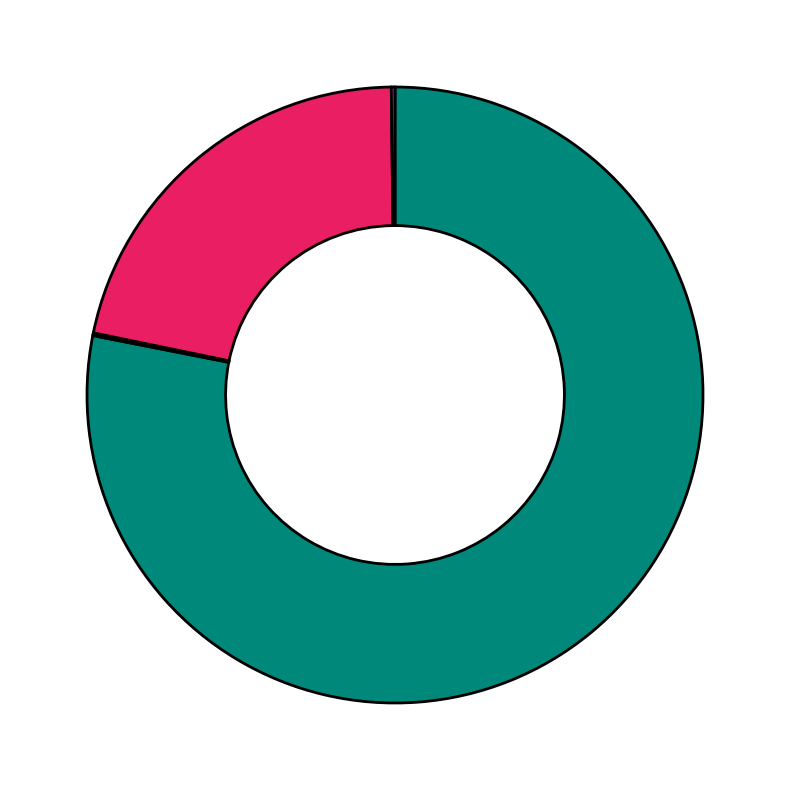

Count the number of slices in the pie.

5